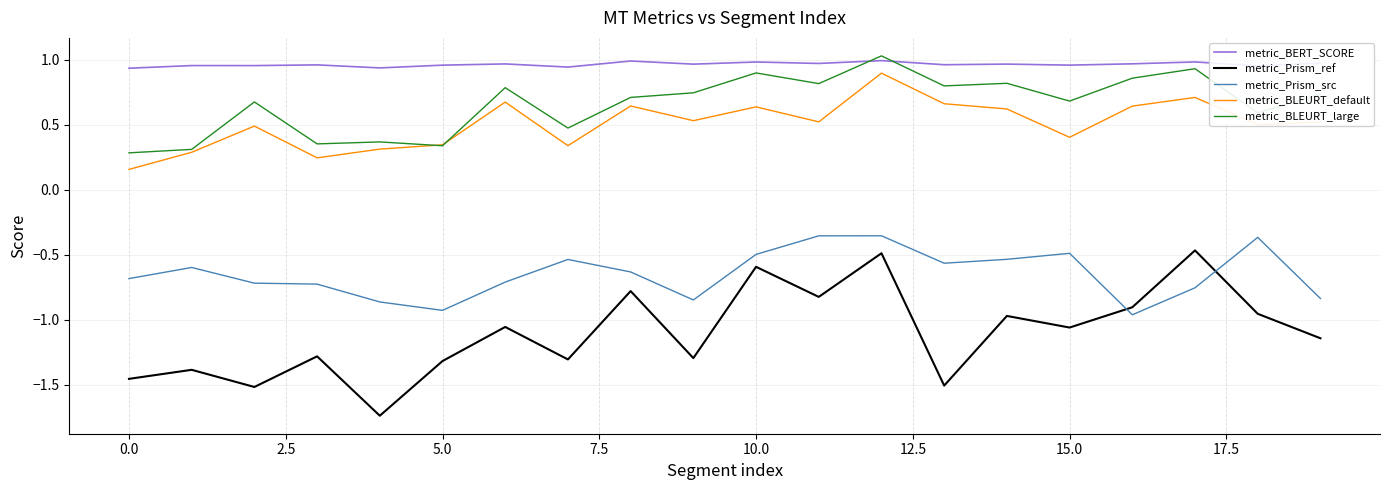

Which series has the largest range (max minus min)?

metric_Prism_ref